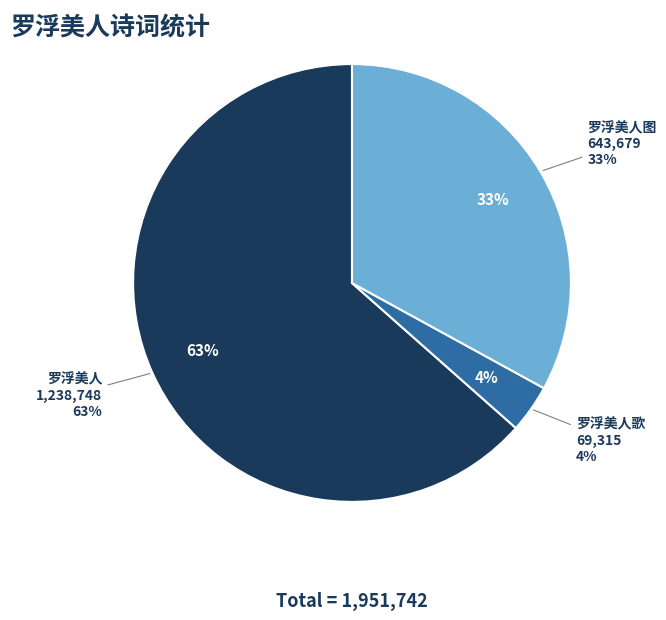

To the nearest percent, what is the difference between the 罗浮美人 and 罗浮美人歌 slice percentages?

60%